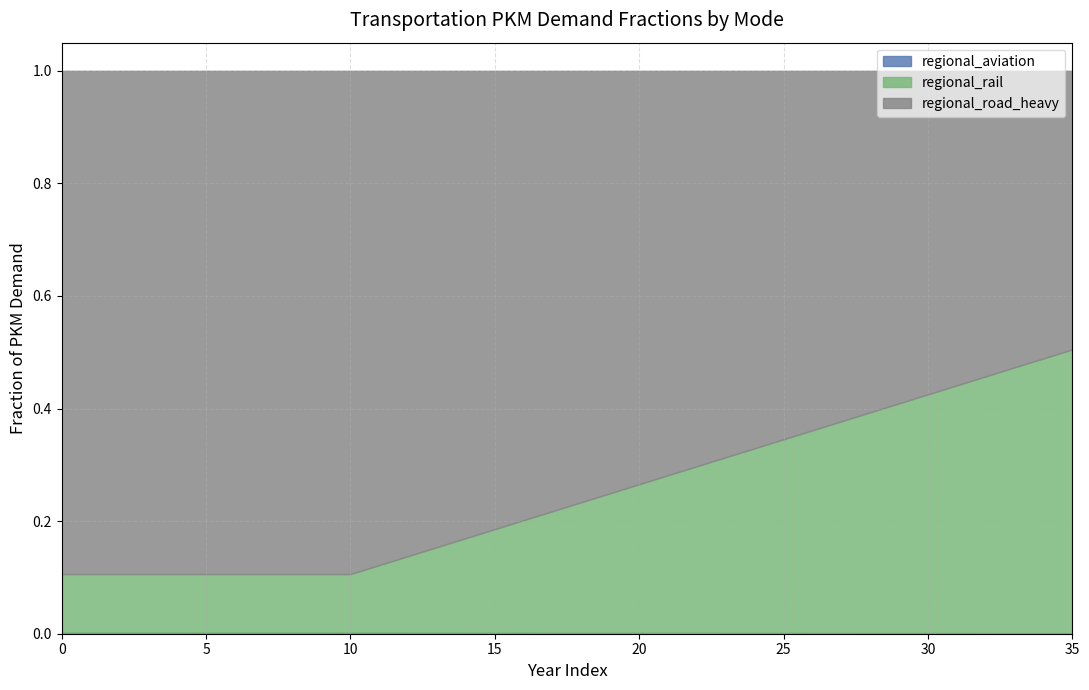

How many lines are shown in the chart?

3